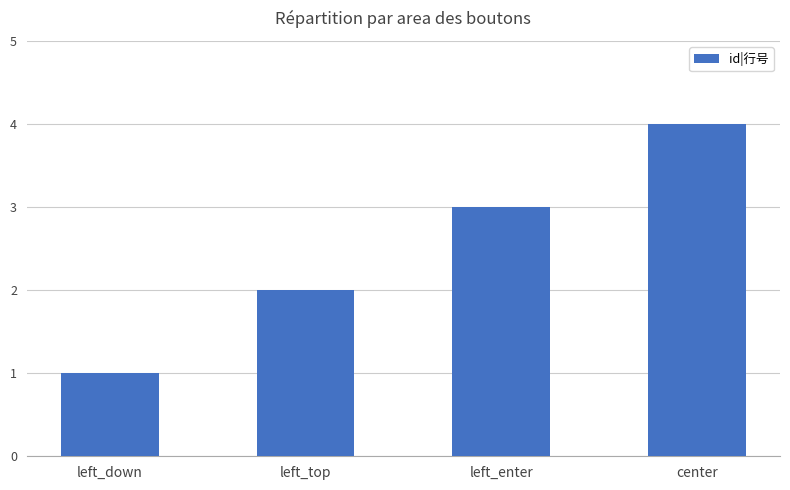

Reading left to right, what are all the values shown in this chart?

left_down=1	left_top=2	left_enter=3	center=4